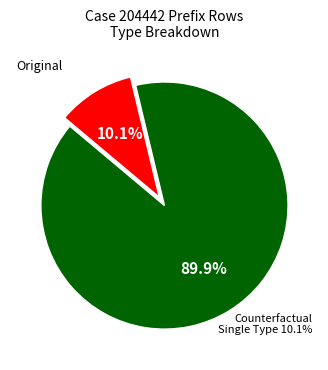

To the nearest percent, what is the average slice percentage?

50%